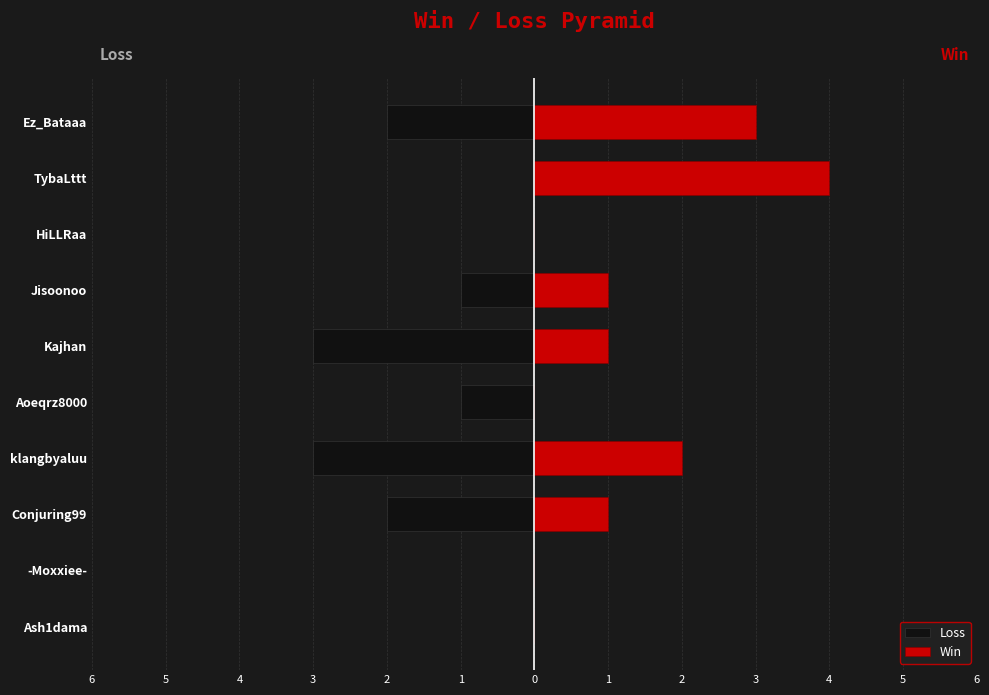

Are the bars horizontal?

Yes